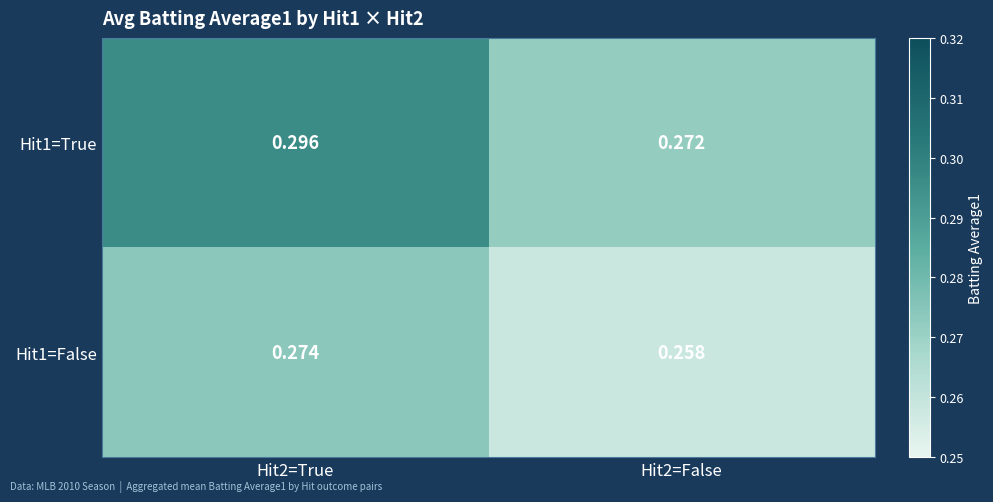

Rank the series at Hit2=False from lowest to highest value.

Hit1=False, Hit1=True